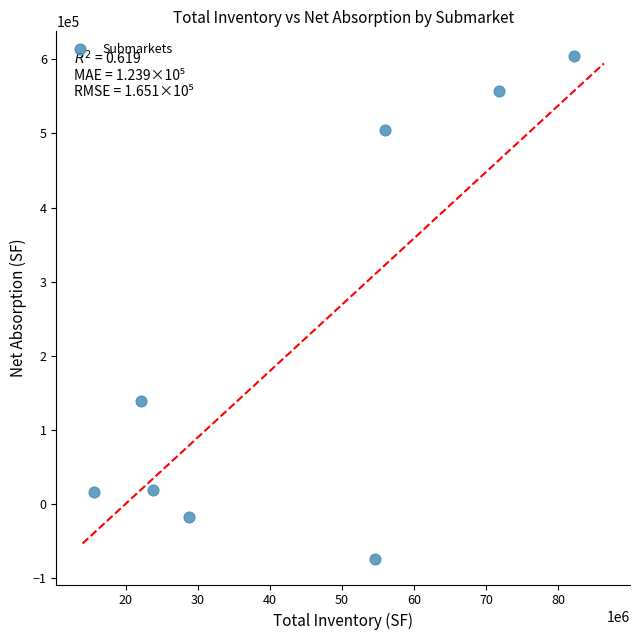

What Y value in the scatter plot is closest to 264664?

139183